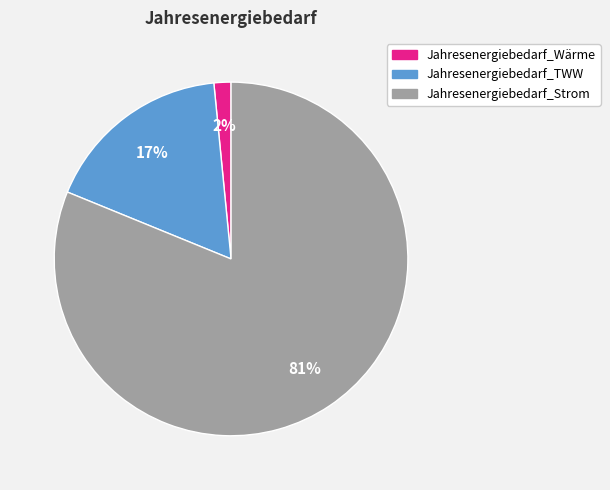

Which slice is the largest?

Jahresenergiebedarf_Strom